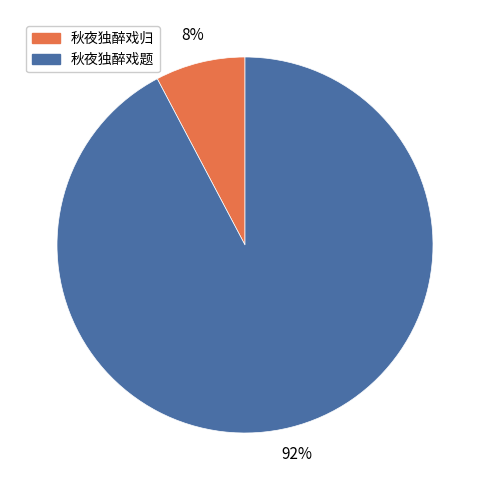

Is there a majority slice in this chart?

Yes